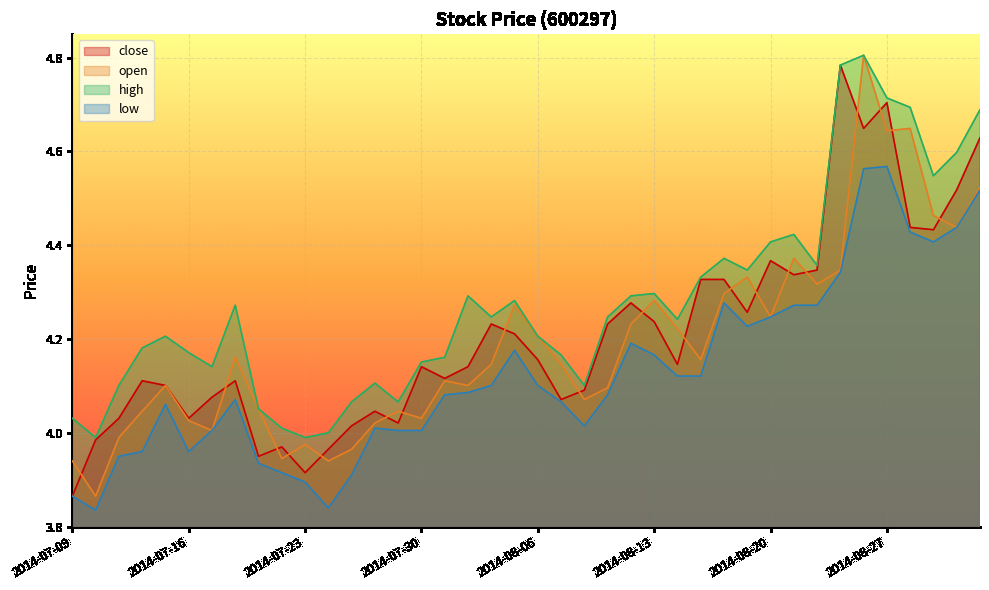

What is the label of the 16th point from the right?

2014-08-12